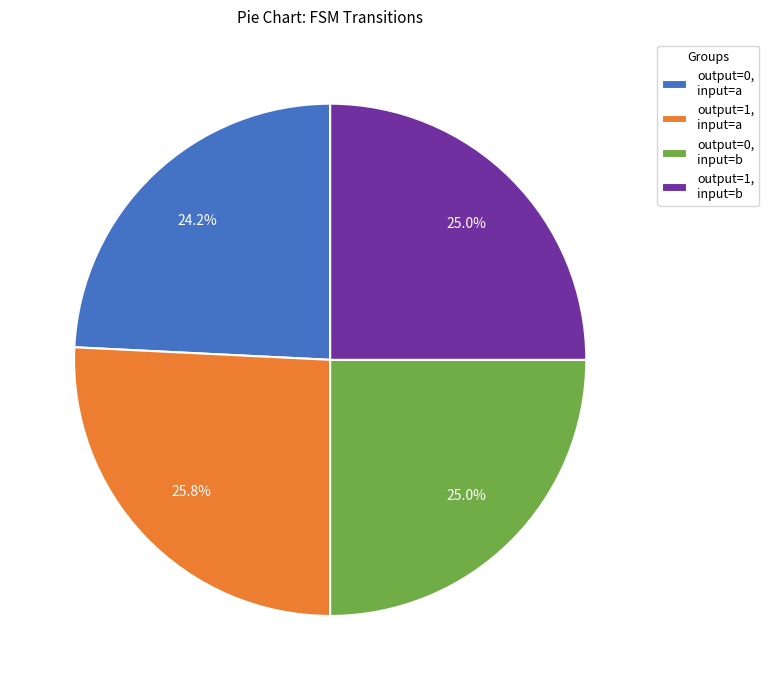

What percentage is NOT represented by output=1, input=b?

75.0%